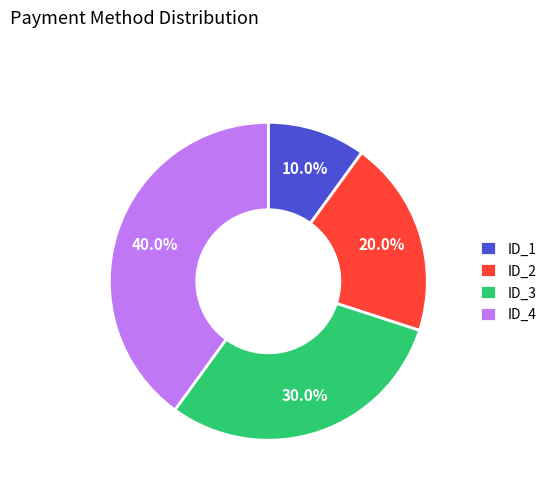

Approximately how many times larger is the value at ID_2 compared to ID_3?

0.7